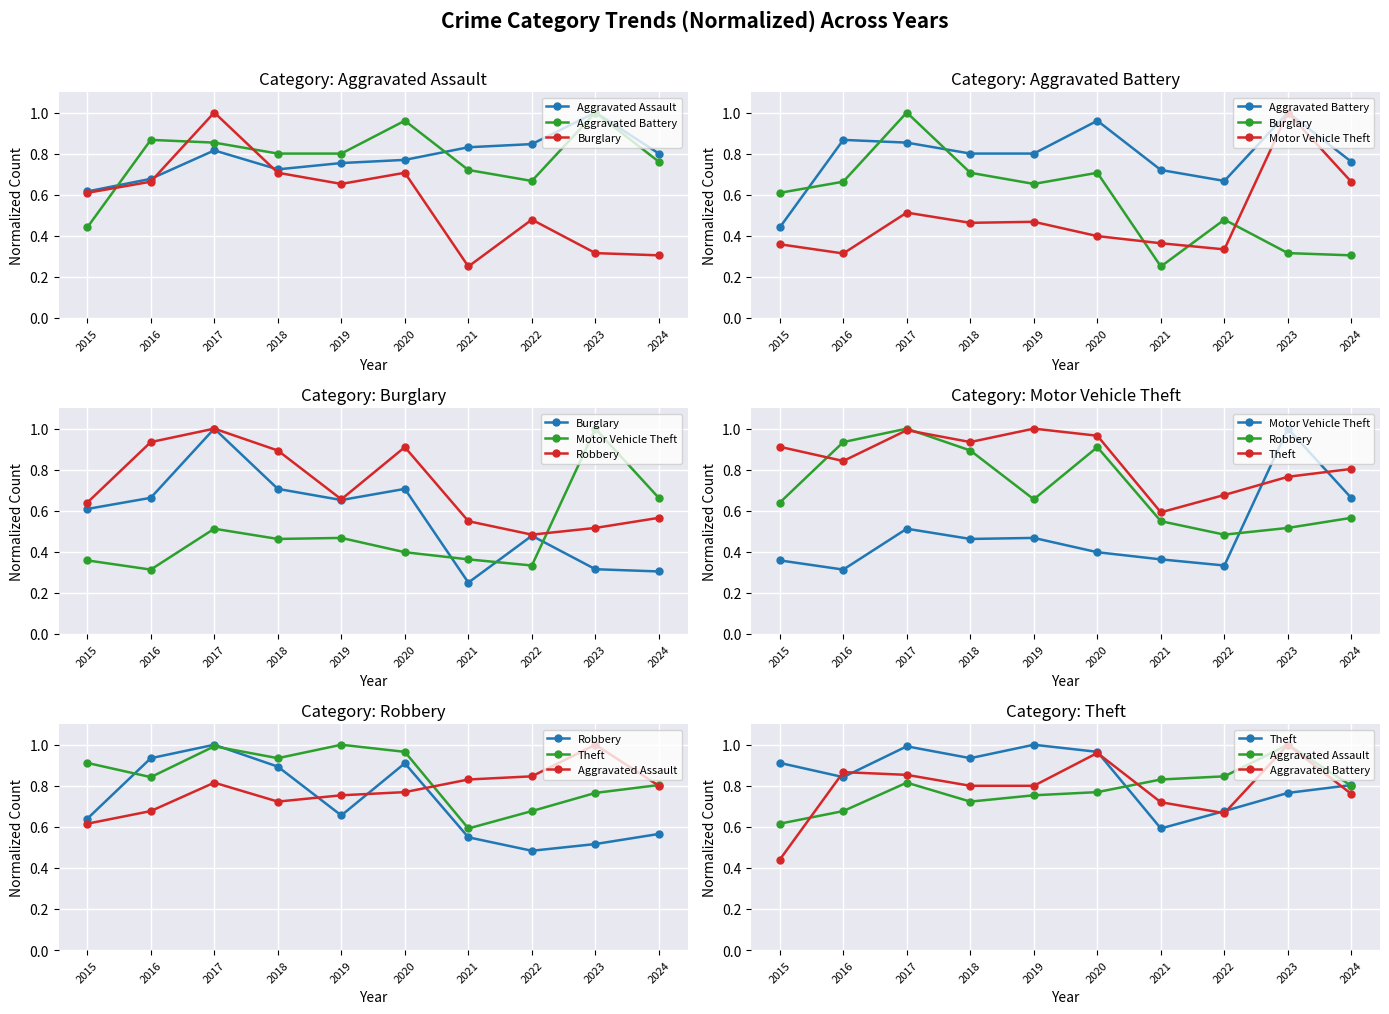

How many lines are shown in the chart?

6